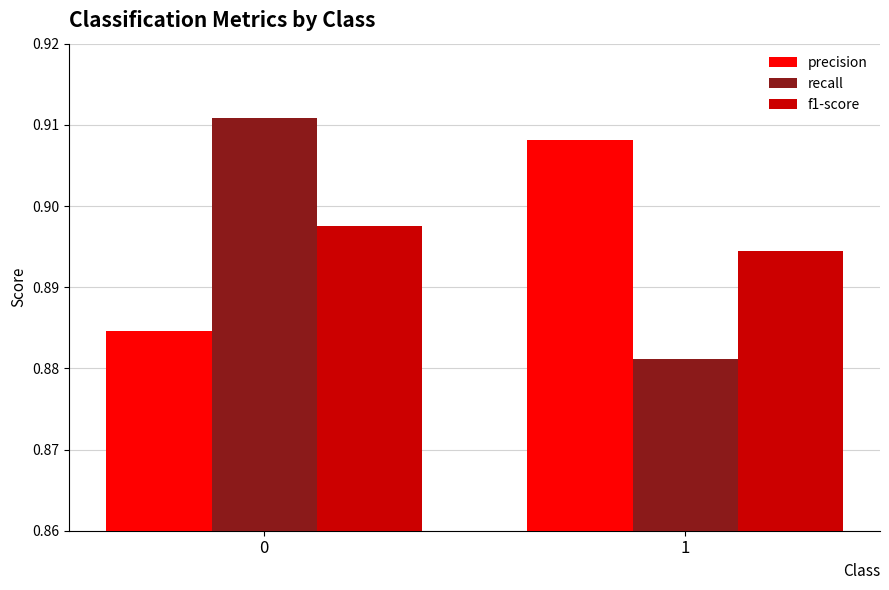

Which series changed the most between 0 and 1?

recall